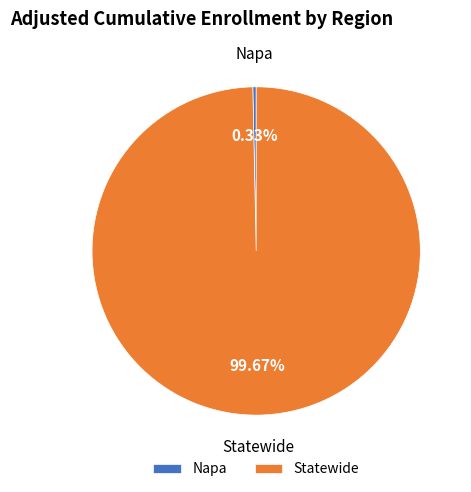

To the nearest percent, what is the average slice percentage?

50%